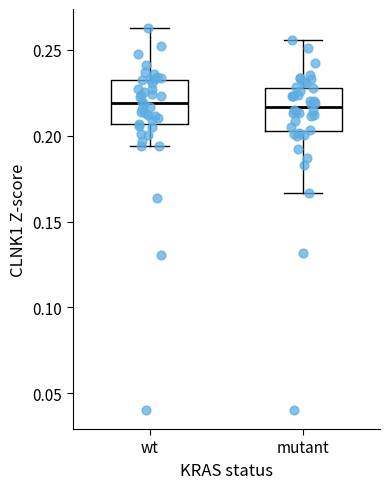

Reading left to right, read every box against the y-axis: the position of its median line, the range the box covers, and the ends of its whiskers. The values are not printed on the chart, so give them approximately, as read against the axis.

wt: median 0.220, box 0.205 to 0.235, whiskers 0.195 to 0.265
mutant: median 0.215, box 0.205 to 0.230, whiskers 0.165 to 0.255